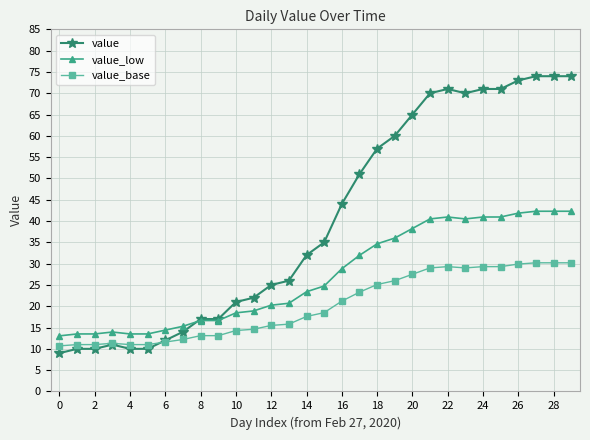

Does the chart have visible grid lines?

Yes